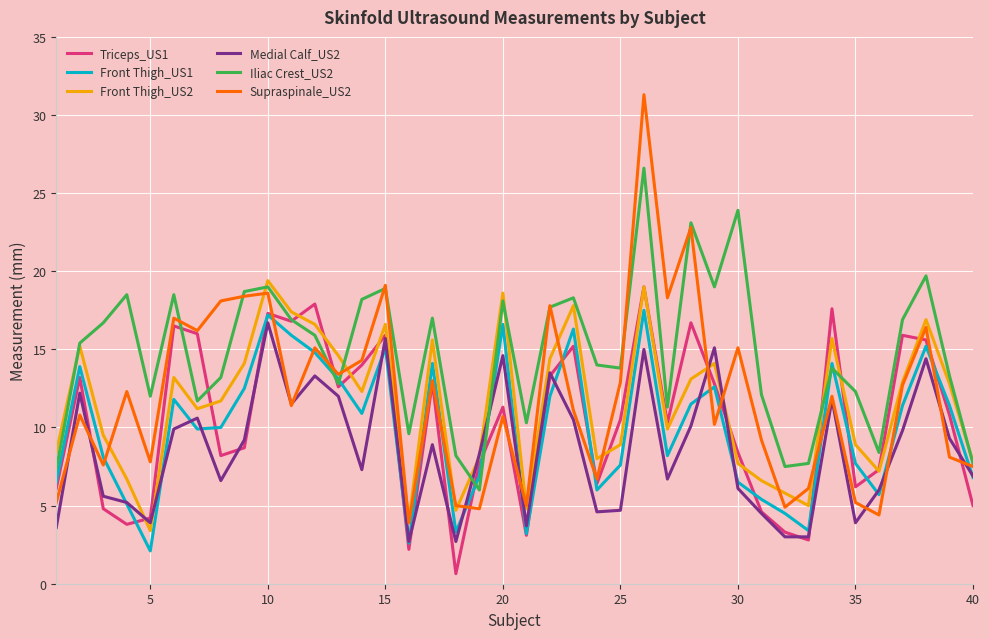

Which series has the largest range (max minus min)?

Supraspinale_US2